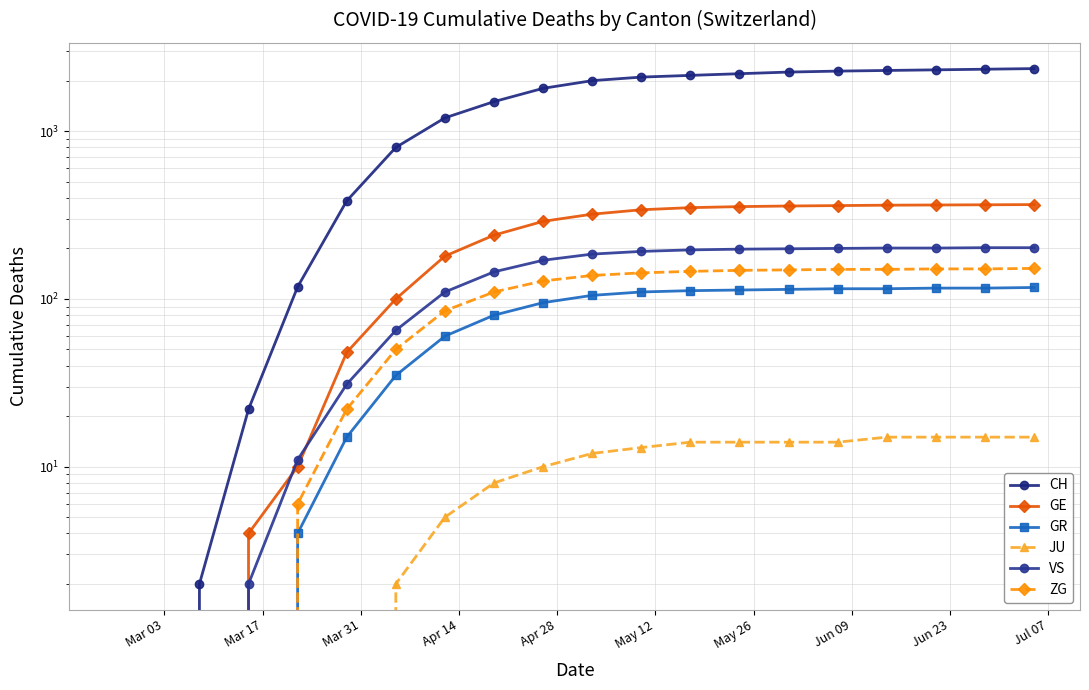

True or false: JU and GR cross at least once.

False